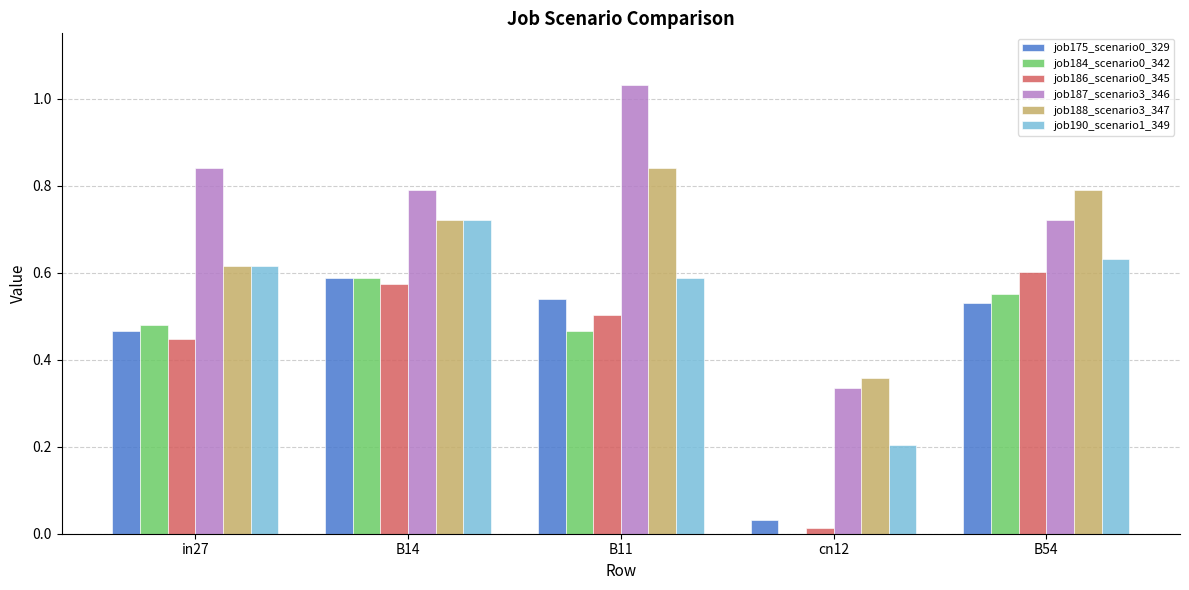

What is the sum of the job186_scenario0_345 values at B14 and B11?

1.1